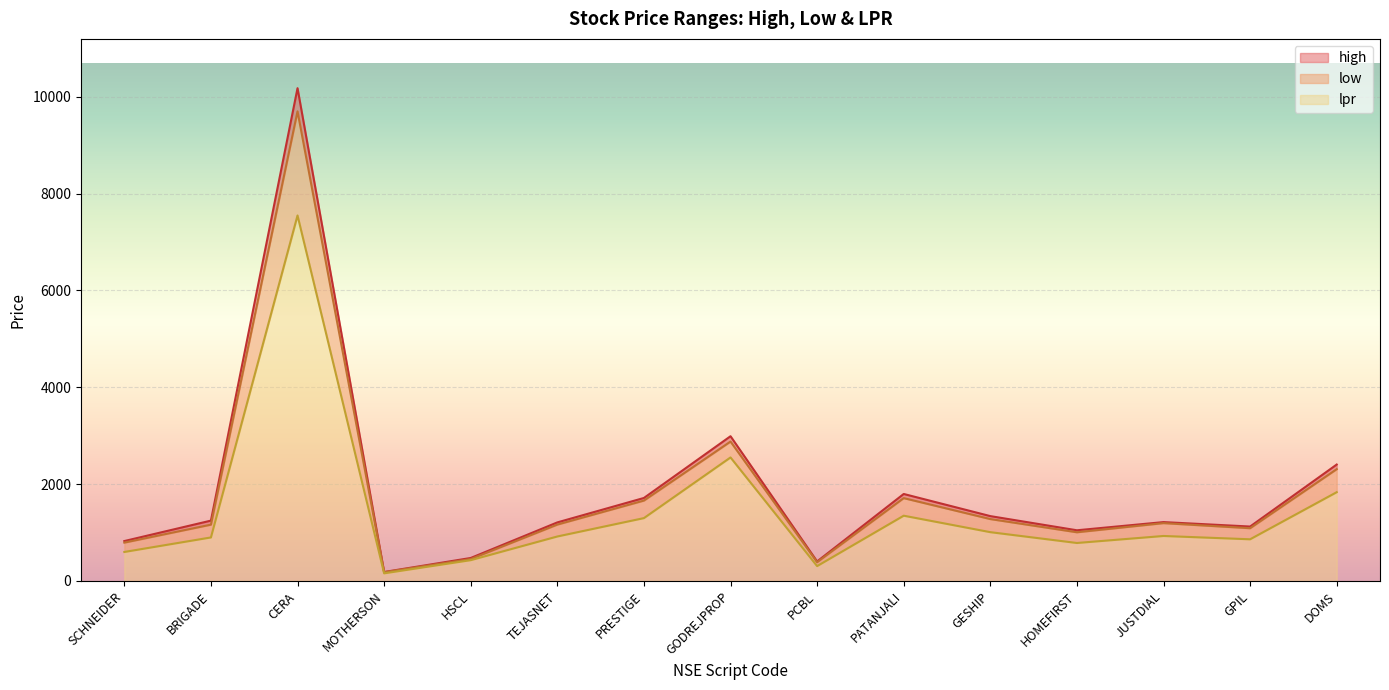

Reading left to right, extract all data points from this chart.

high: 824.9	1247.0	10178.6	185.8	475.2	1210.0	1714.8	2990.0	404.0	1797.3	1340.0	1047.3	1216.3	1124.6	2405.0
low: 792.6	1163.5	9700.0	181.0	452.6	1165.0	1661.1	2880.0	388.0	1711.7	1279.0	1006.3	1195.2	1090.1	2309.8
lpr: 599.5	899.4	7549.4	157.9	430.1	919.1	1298.8	2551.8	307.5	1348.6	1008.5	785.0	929.8	861.2	1834.2